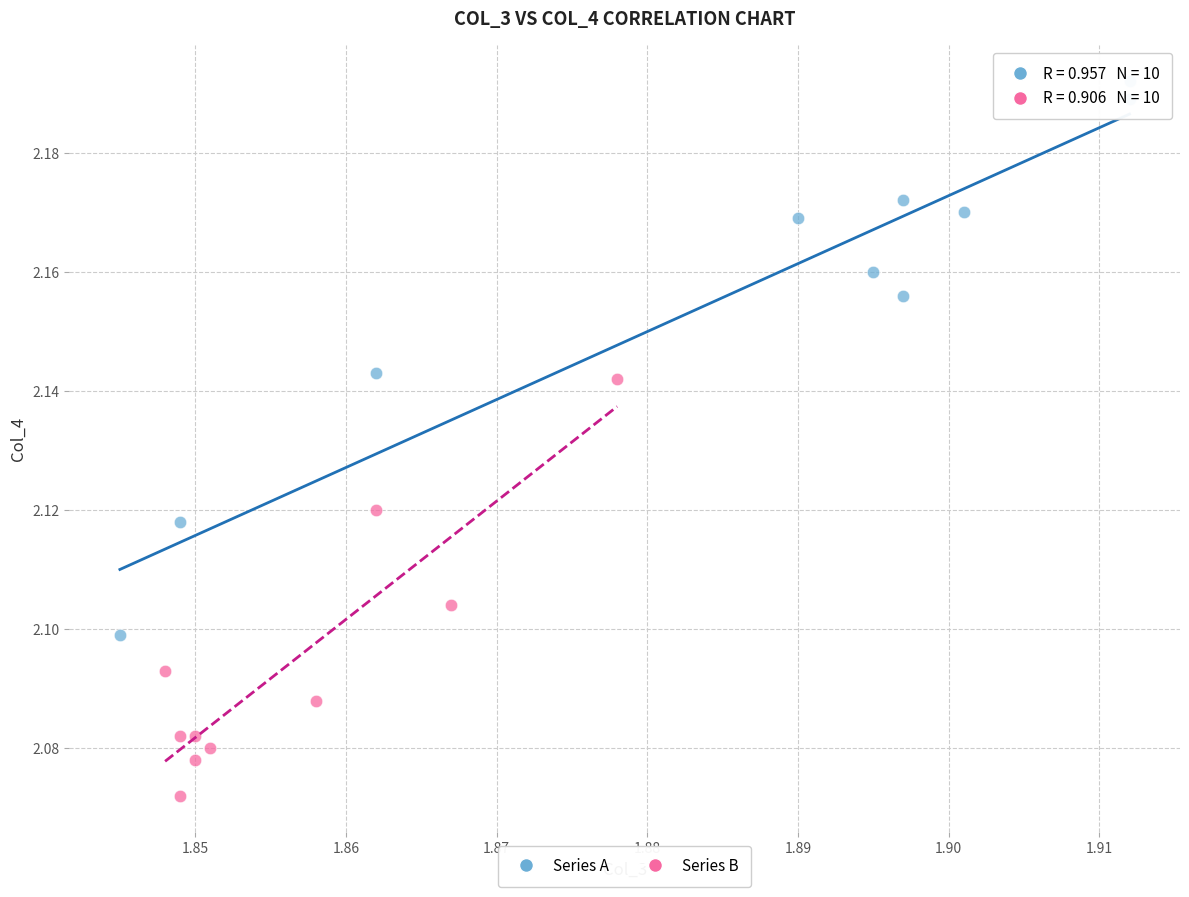

Which series contains the highest Y value?

Series A